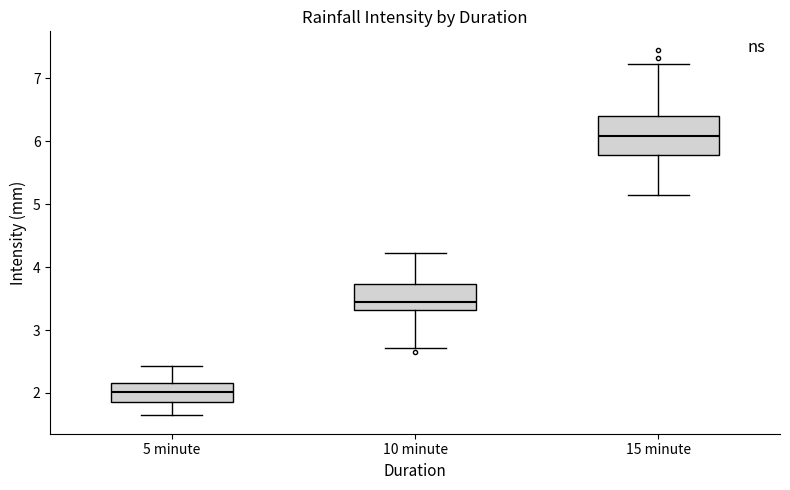

Which box has the lowest median line?

5 minute